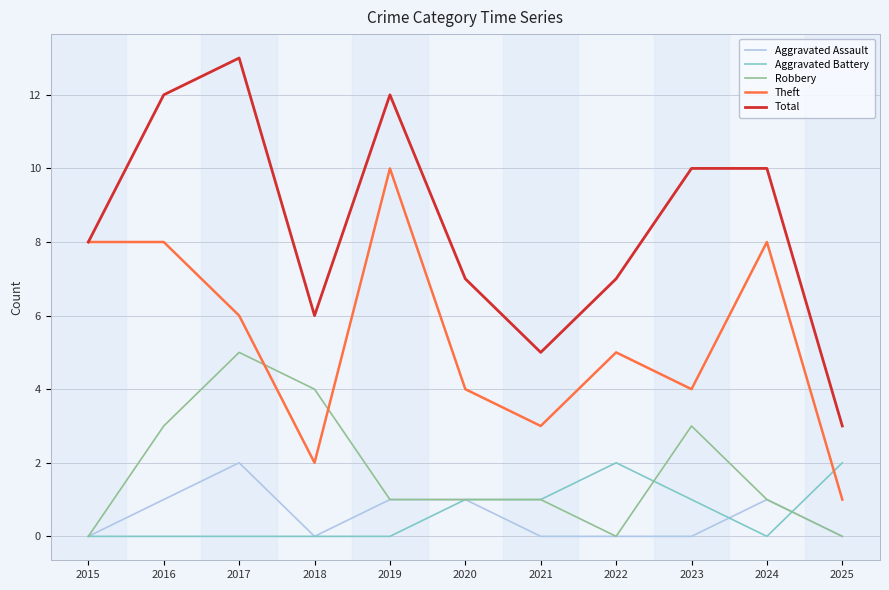

Is it true that Aggravated Battery equals 1 at 2020?

True